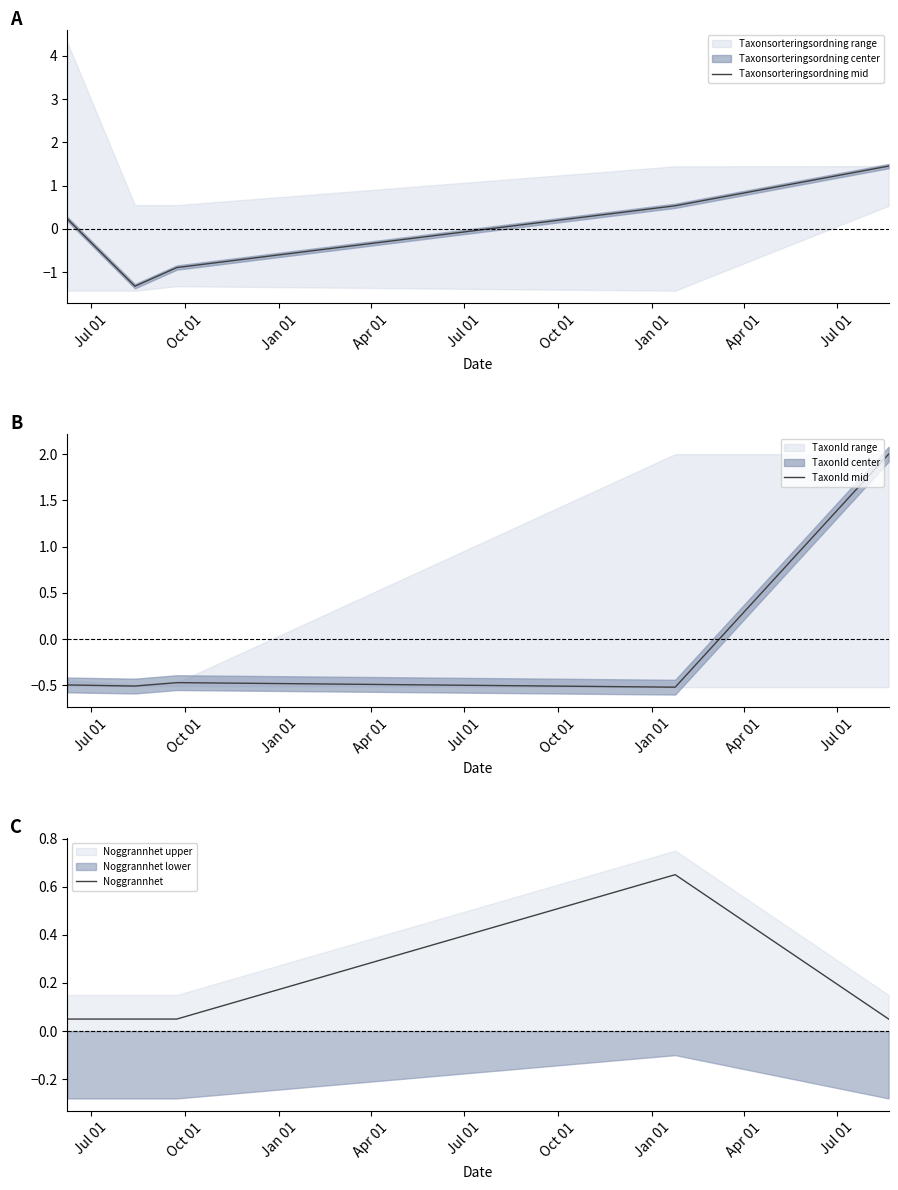

What is the lowest value of the Taxonsorteringsordning mid series?

-1.3